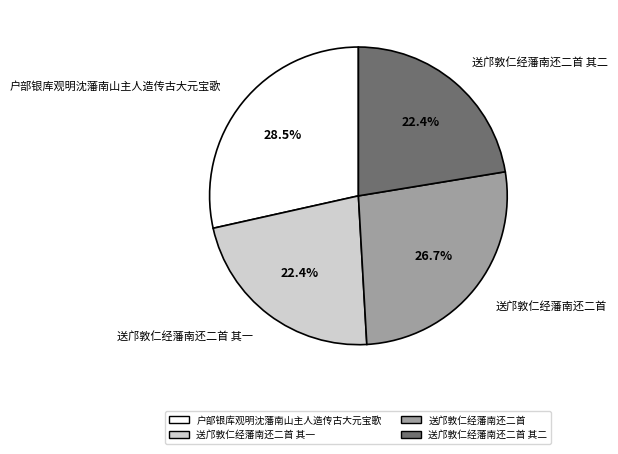

Is the sum of 送邝敦仁经藩南还二首 and 户部银库观明沈藩南山主人造传古大元宝歌 greater than half?

Yes